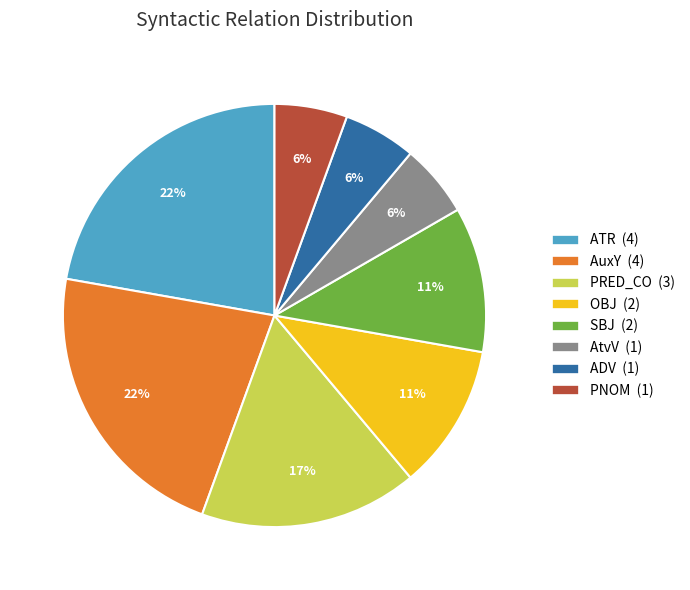

How many slices are in this pie chart?

8